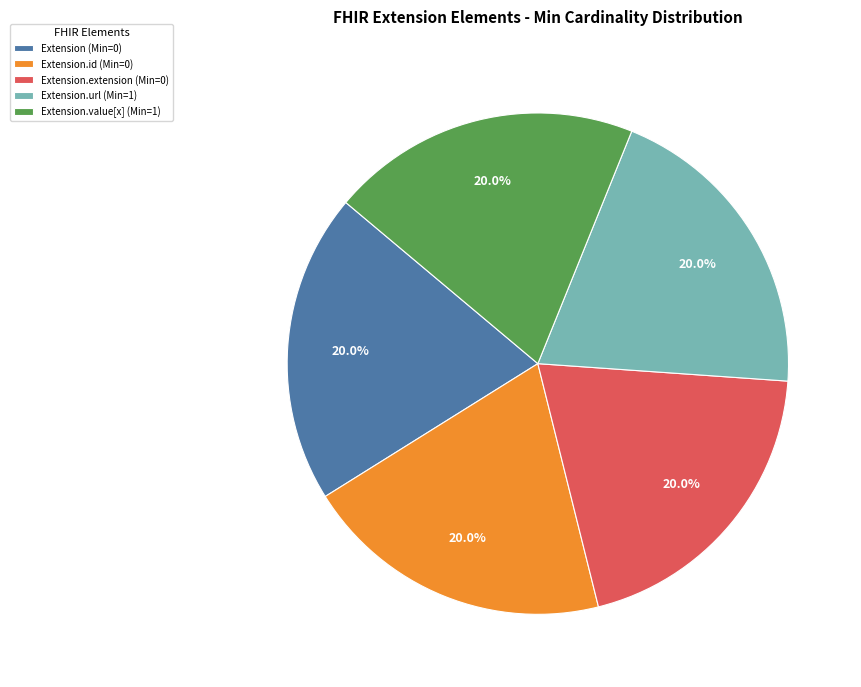

Do Extension (Min=0) and Extension.id (Min=0) together represent more than half of the pie?

No